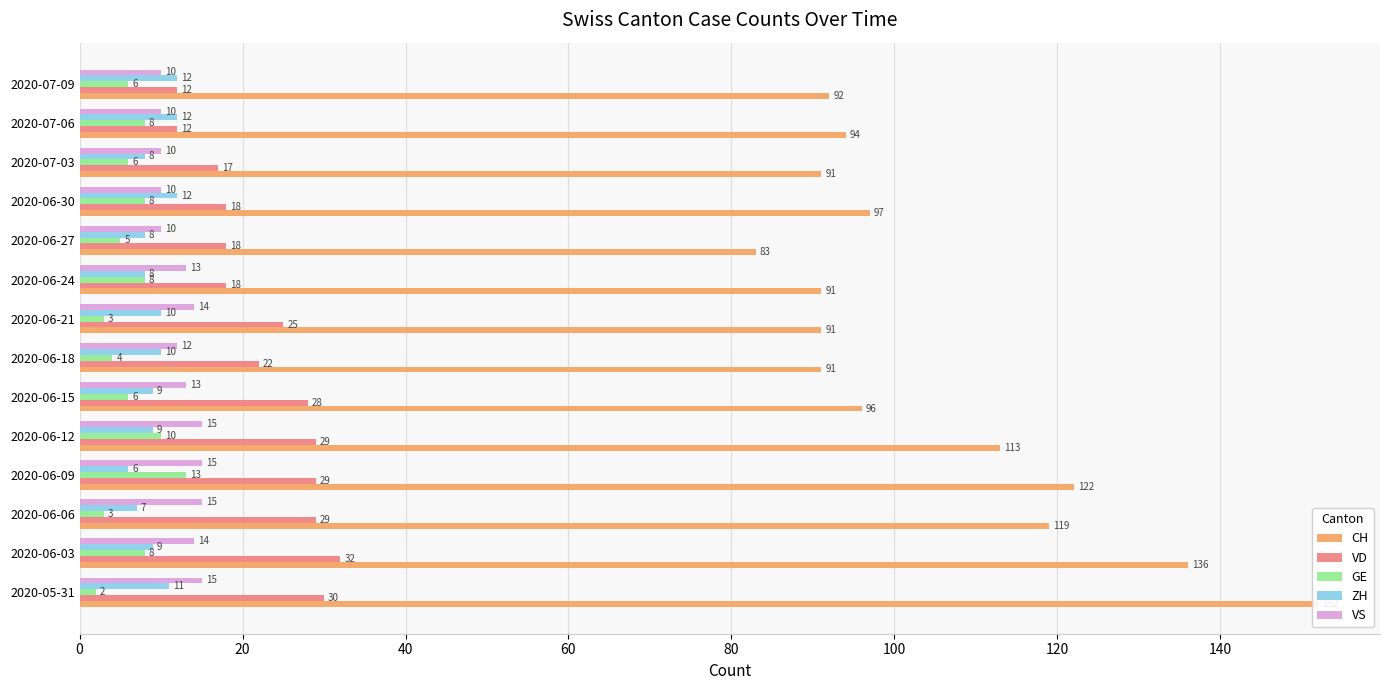

Reading right to left, list all the values displayed in this chart.

CH: 92	94	91	97	83	91	91	91	96	113	122	119	136	152
VD: 12	12	17	18	18	18	25	22	28	29	29	29	32	30
GE: 6	8	6	8	5	8	3	4	6	10	13	3	8	2
ZH: 12	12	8	12	8	8	10	10	9	9	6	7	9	11
VS: 10	10	10	10	10	13	14	12	13	15	15	15	14	15